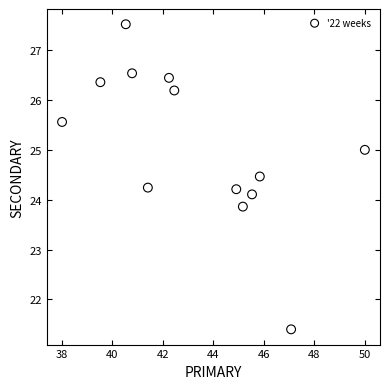

What is the range of Y values (max minus min)?

6.1